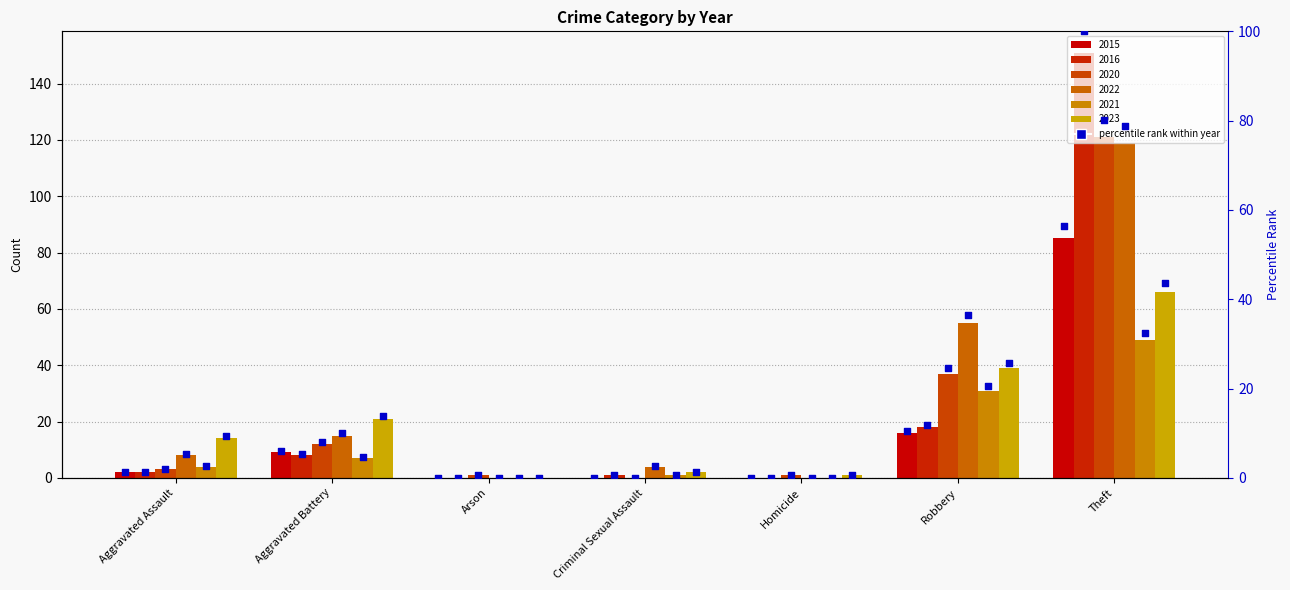

What is the change in value from Aggravated Assault to Criminal Sexual Assault?

-1.3